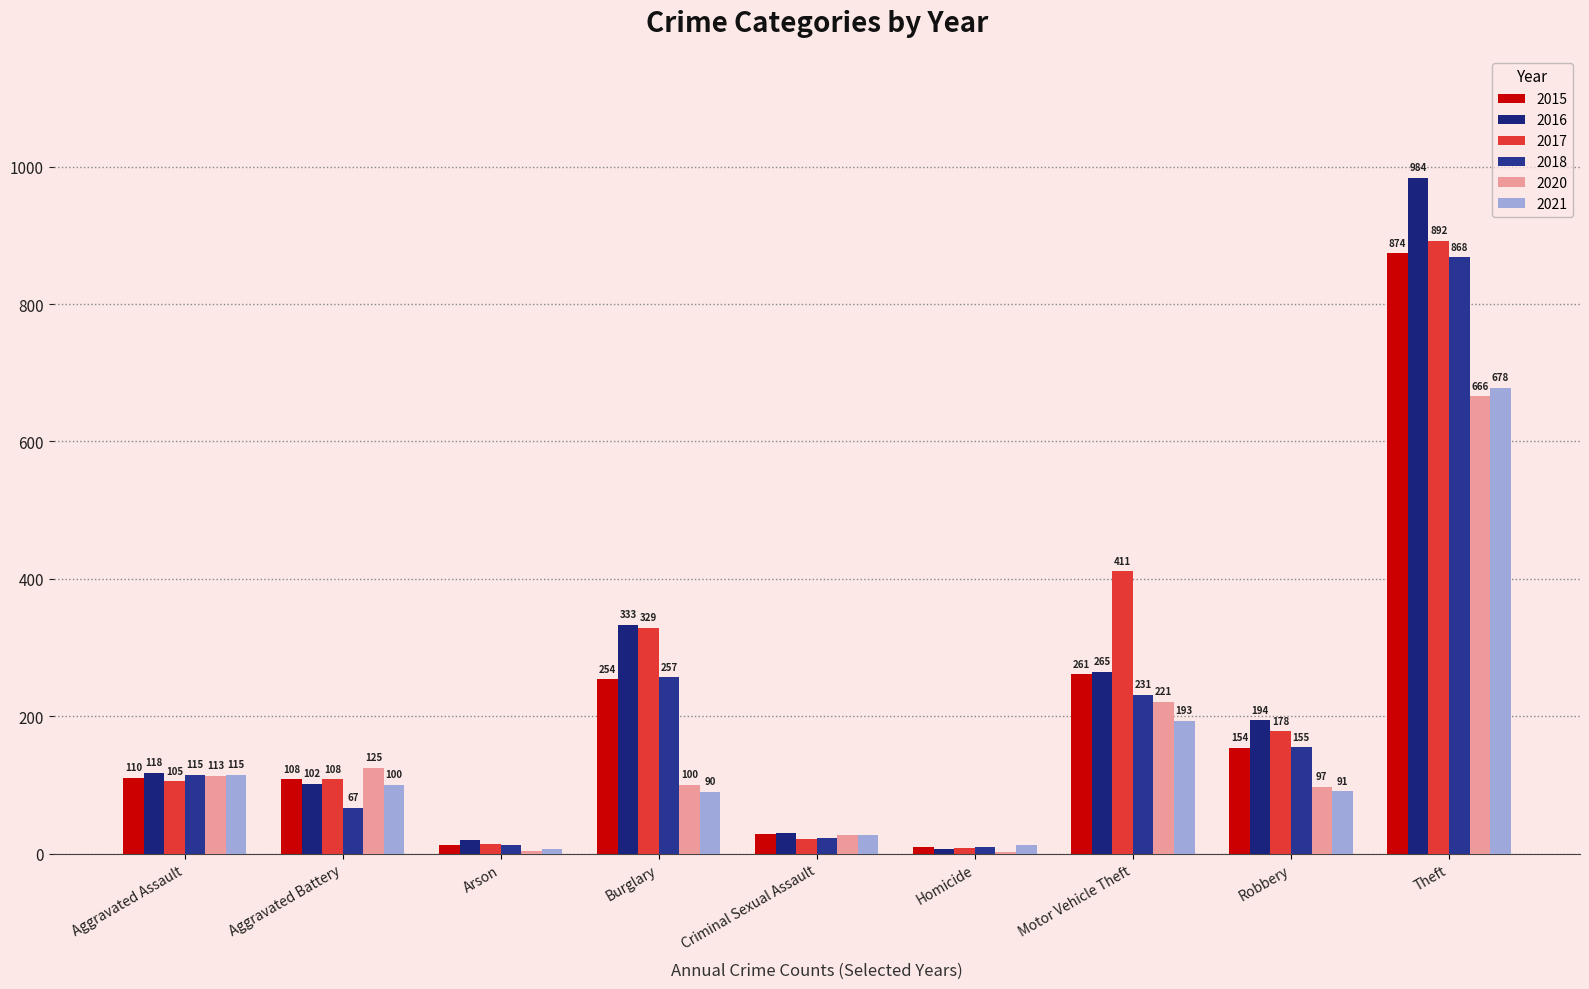

Count the number of categories in the chart.

9